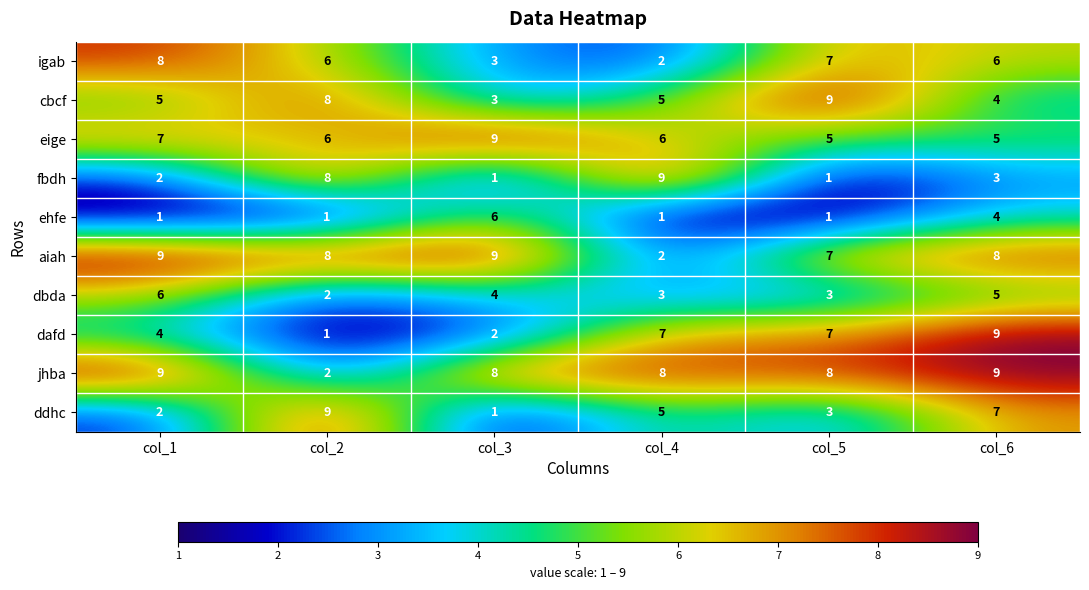

What is the minimum value for eige?

5